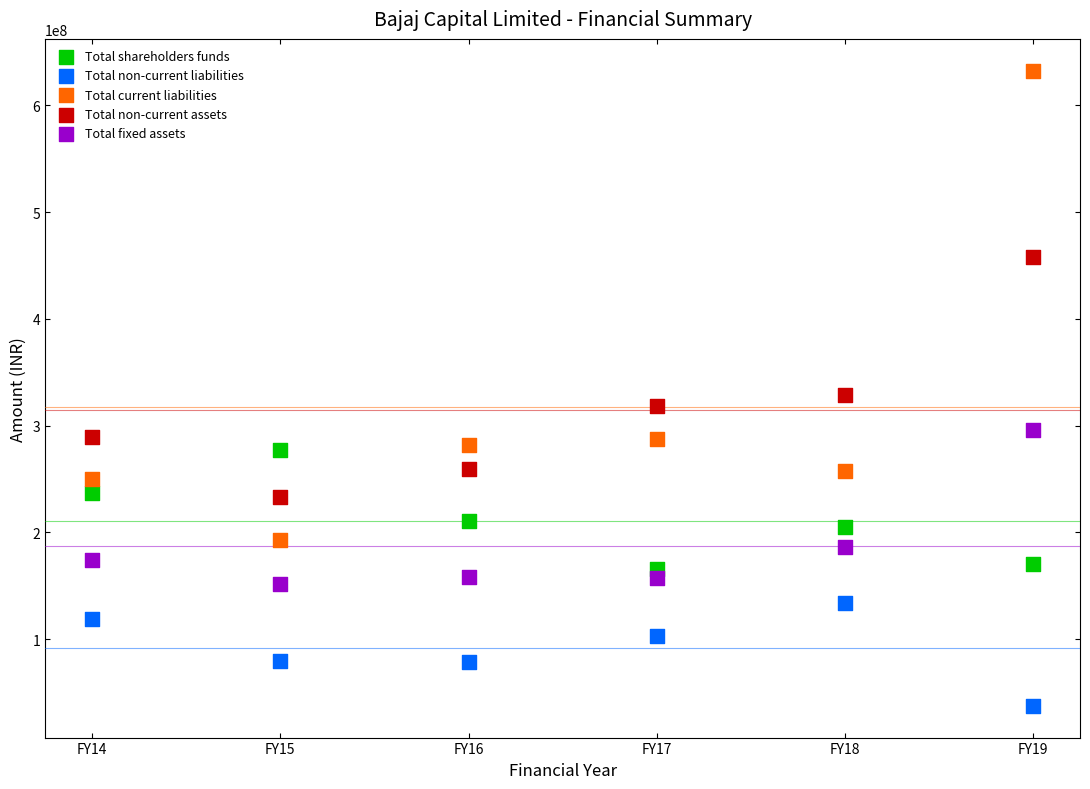

Across all data points, what is the range of X values (max minus min)?

5